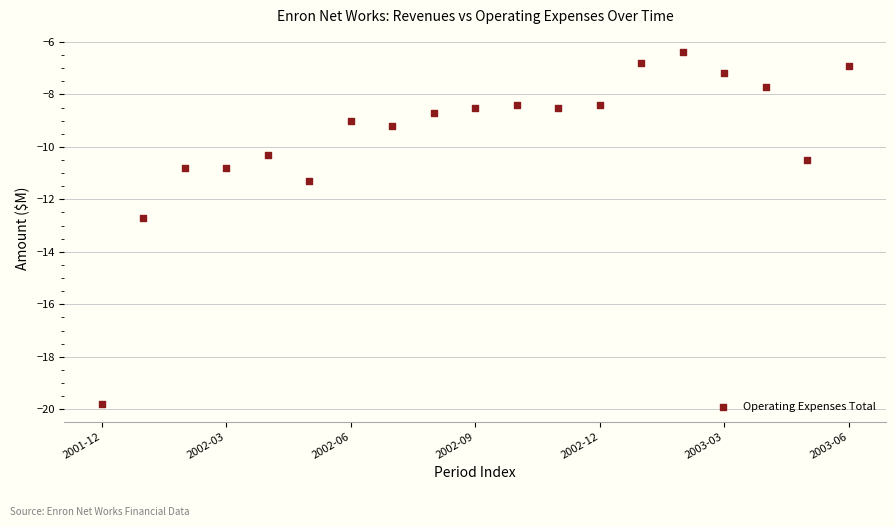

What Y value in the scatter plot is closest to -13?

-12.7